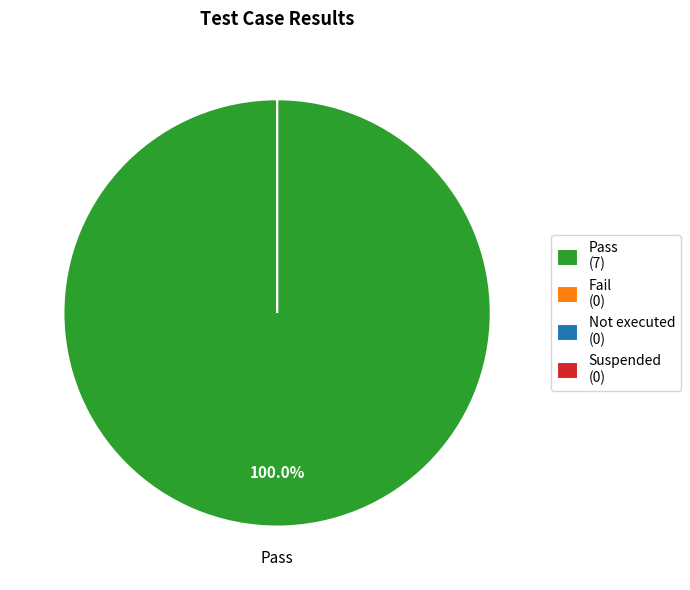

What is the smallest slice in the pie chart?

Fail